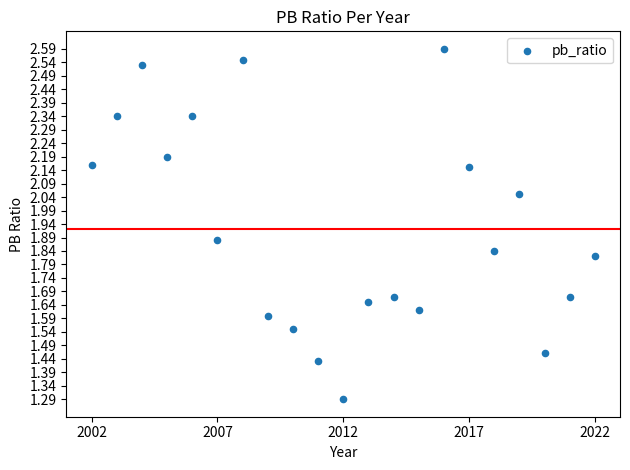

What Y value in the scatter plot is closest to 1?

1.3